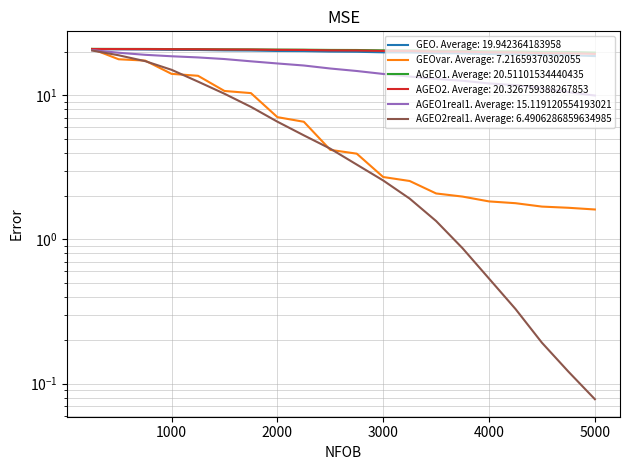

The value of AGEO1 at 2000 is 5.7. True or false?

False